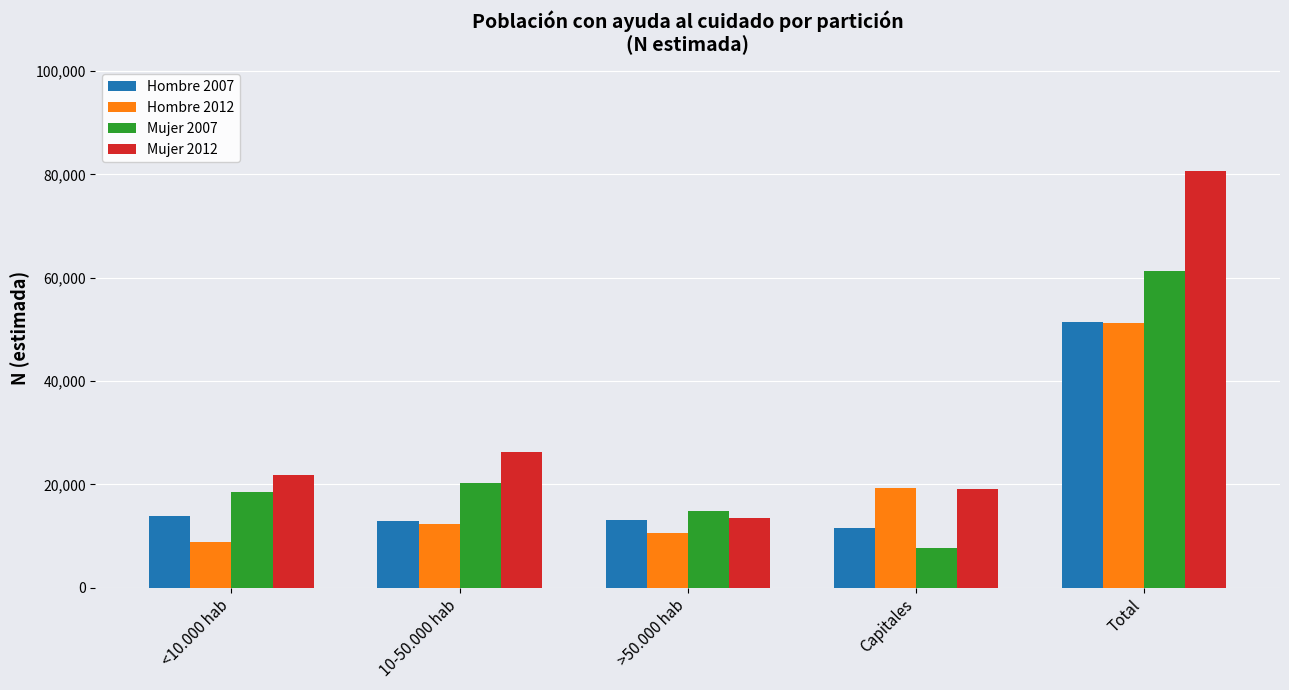

What is the label of the 5th bar from the left?

Total